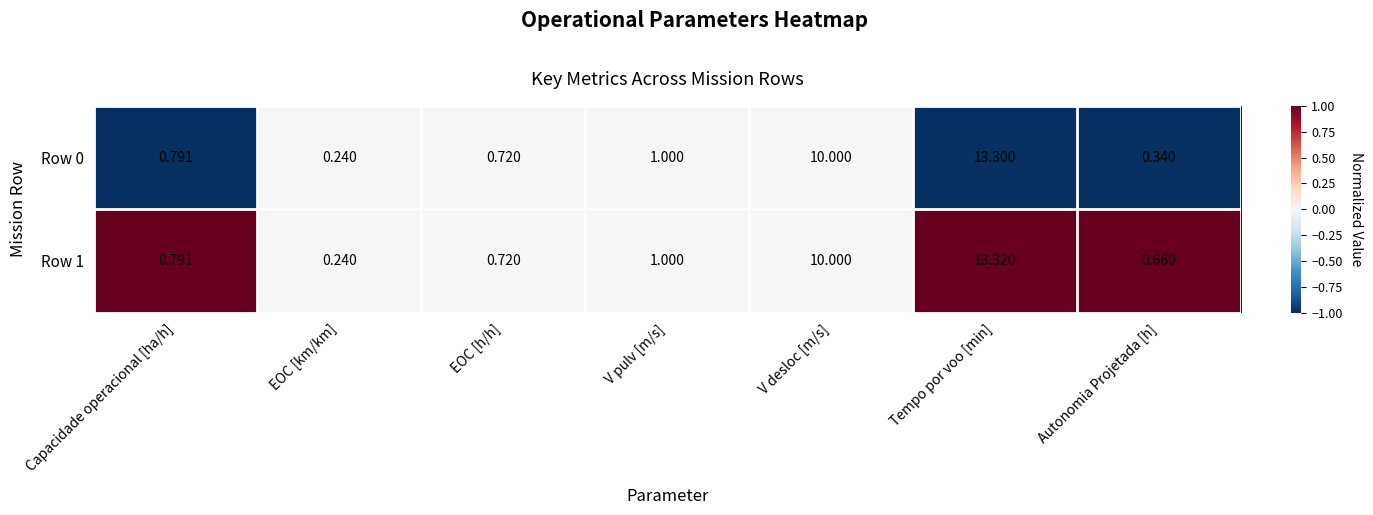

What is the difference between the highest and lowest values at Tempo por voo [min]?

0.0